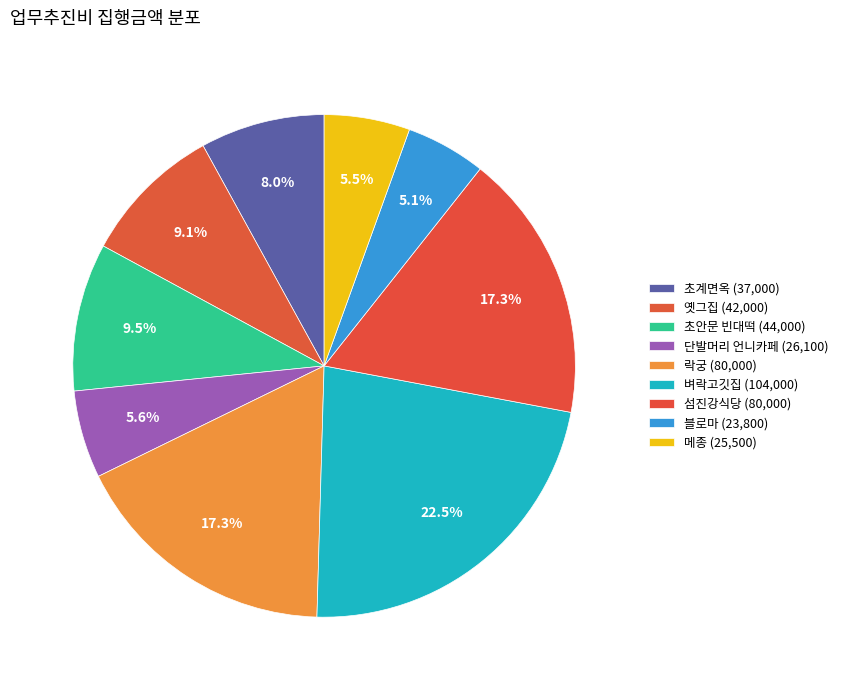

To the nearest percent, what is the difference between the largest and smallest slice percentages?

17%